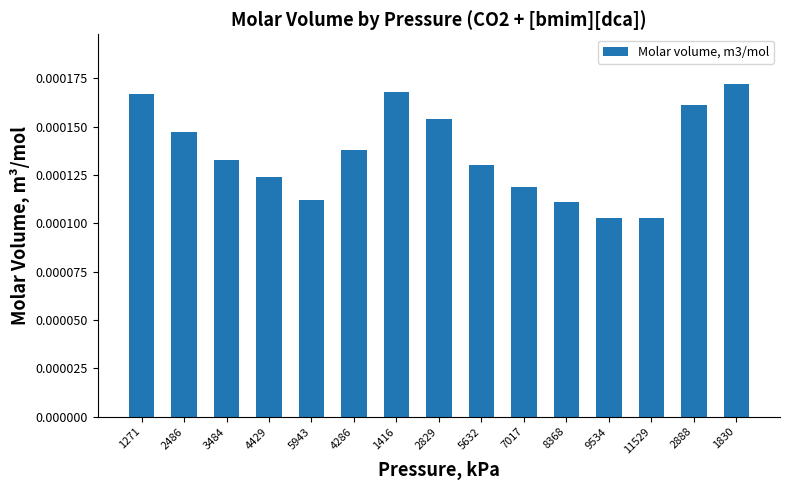

What is the label of the 5th bar from the left?

5943